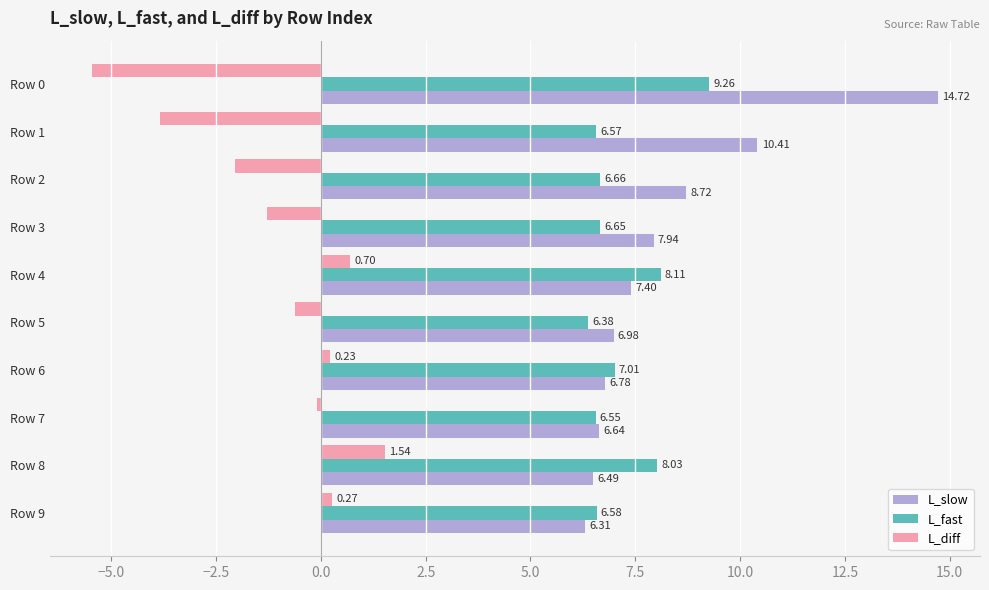

Rank the categories by L_slow value from highest to lowest.

Row 0, Row 1, Row 2, Row 3, Row 4, Row 5, Row 6, Row 7, Row 8, Row 9